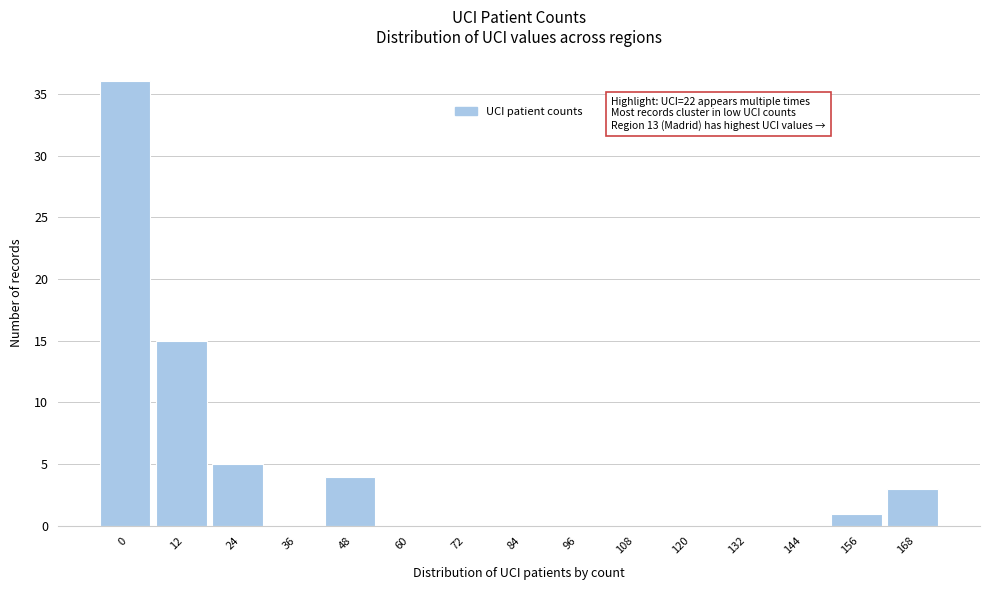

Reading left to right, extract all data points from this chart.

0=36	12=15	24=5	36=0	48=4	60=0	72=0	84=0	96=0	108=0	120=0	132=0	144=0	156=1	168=3